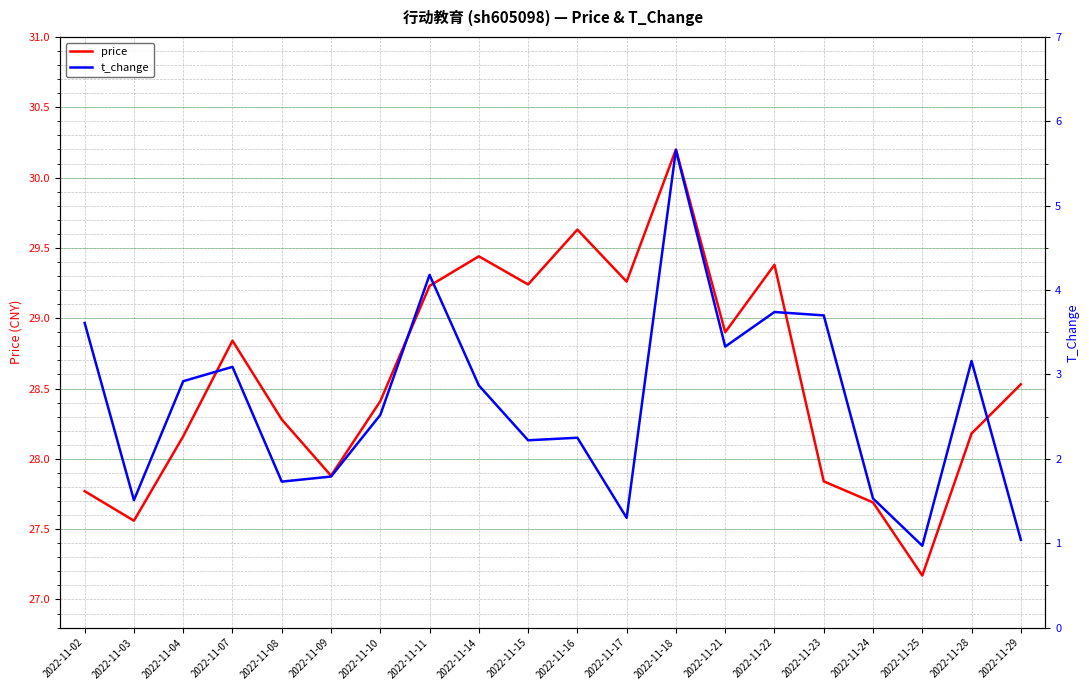

Where does the price series first go above 28?

2022-11-04